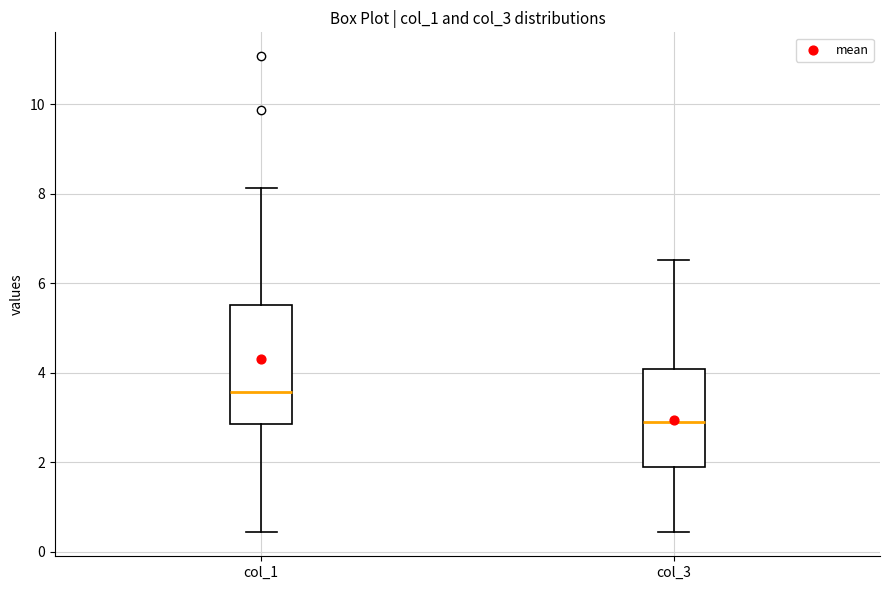

Reading left to right, transcribe this box plot: for each box, give where its median line is, the range the box spans, and where its two whiskers end, as read against the y-axis. The values are not printed on the chart, so give them approximately, as read against the axis.

col_1: median 3.6, box 2.8 to 5.6, whiskers 0.4 to 8.2
col_3: median 2.8, box 1.8 to 4.0, whiskers 0.4 to 6.6